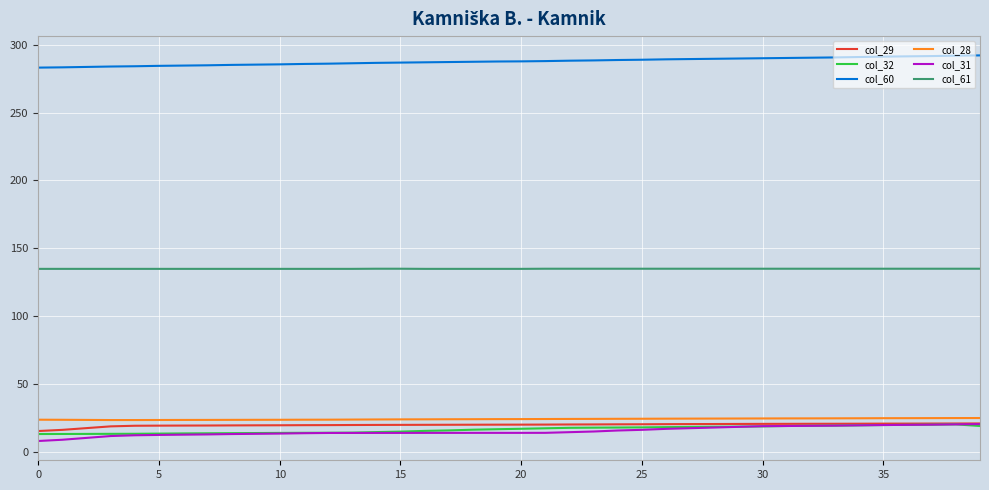

What is the smallest value displayed?

8.1